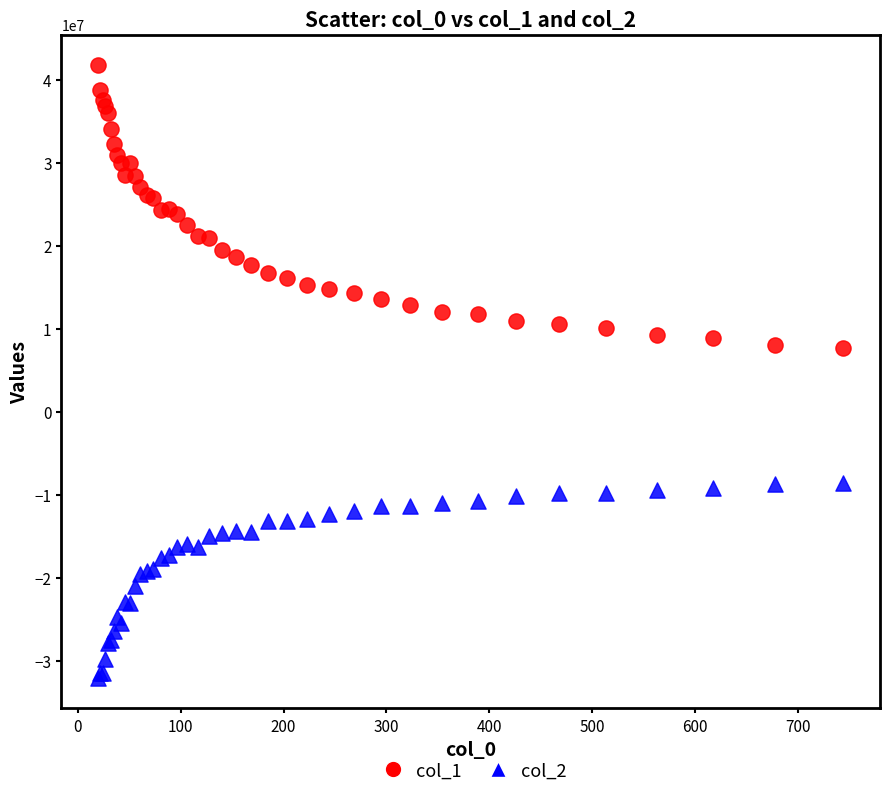

Which series has the largest Y range (max minus min)?

col_1